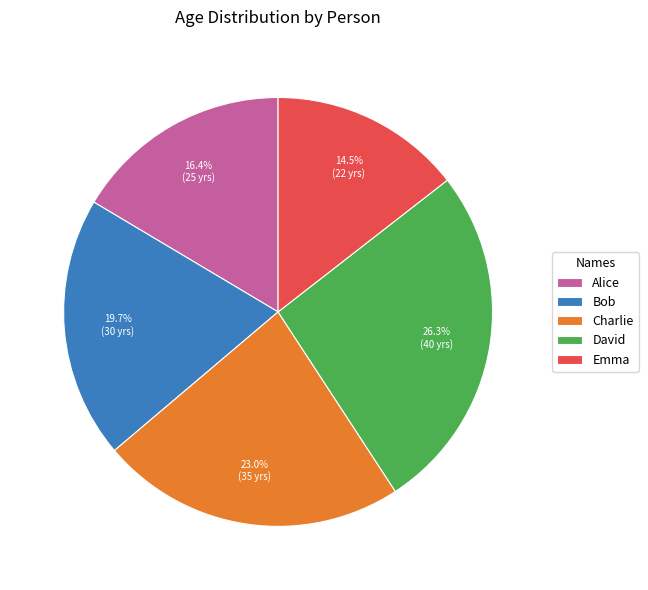

To the nearest percent, what is the difference between the largest and smallest slice percentages?

12%